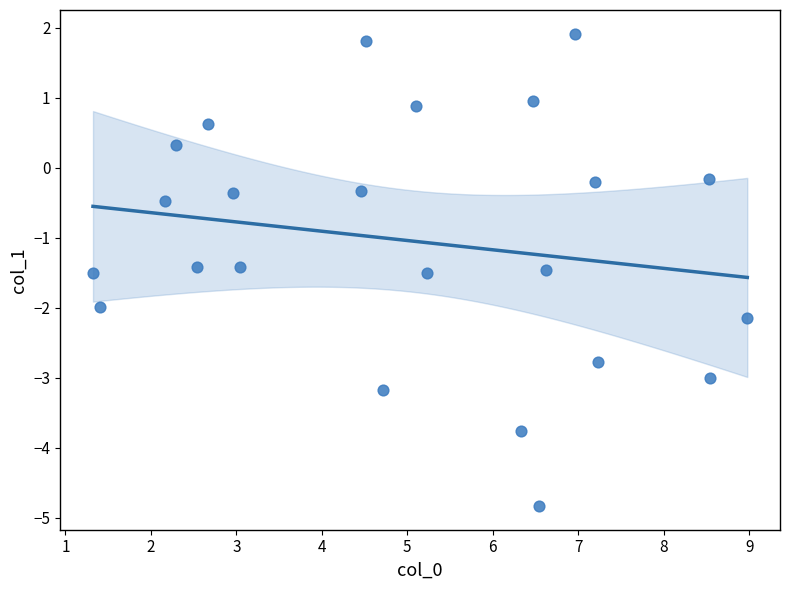

What is the range of X values (max minus min)?

7.7